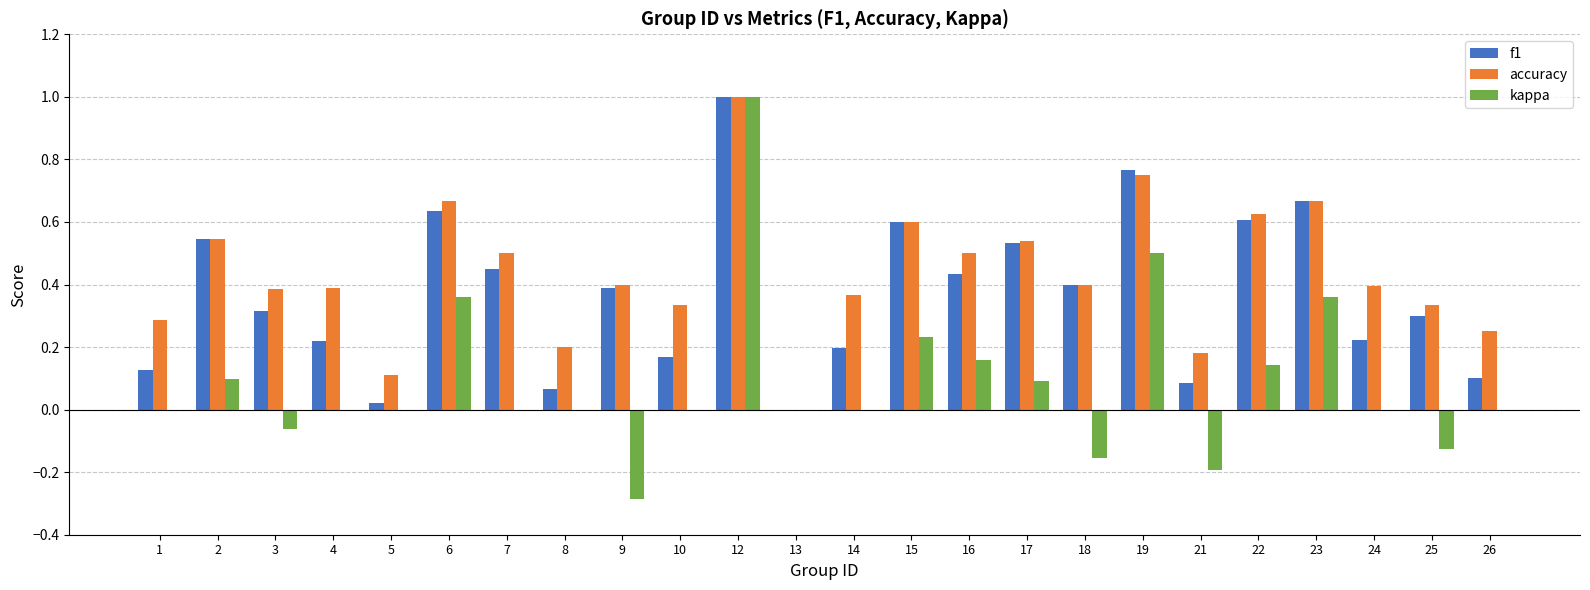

Which series changed the most between 5 and 12?

kappa